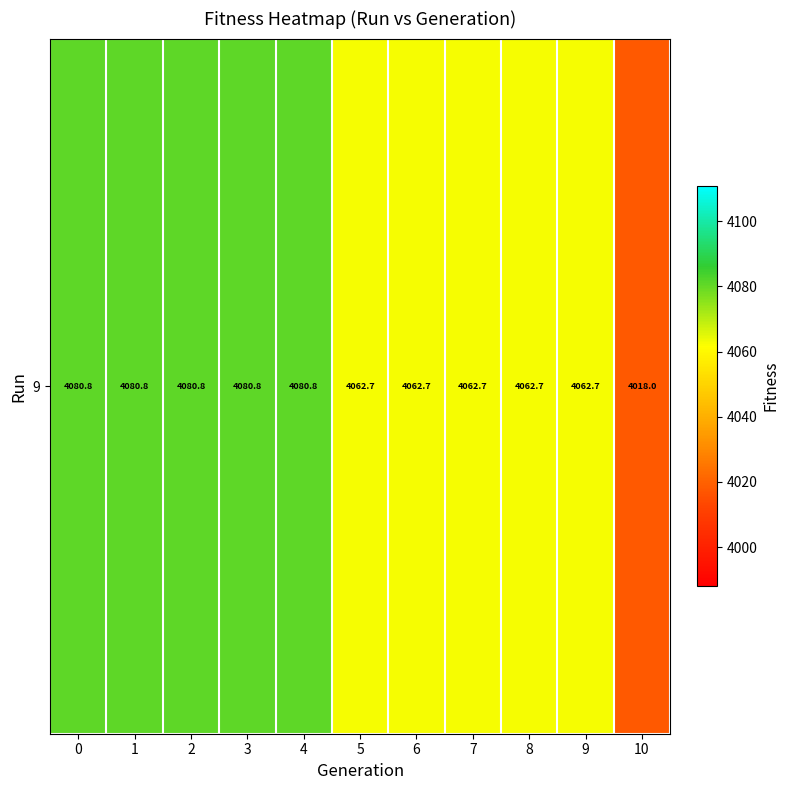

How many data points does each series have?

11